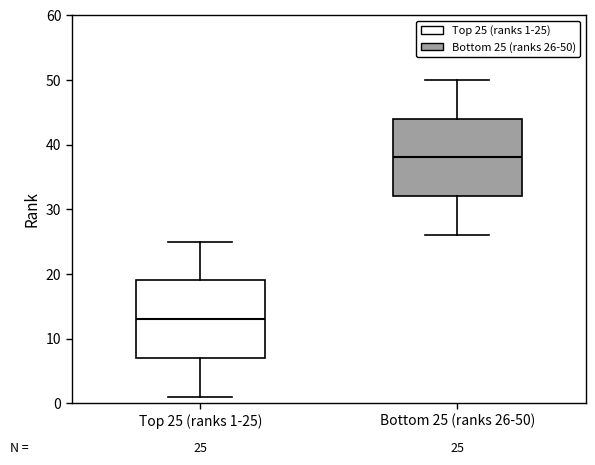

Which box has the highest median line?

Bottom 25 (ranks 26-50)